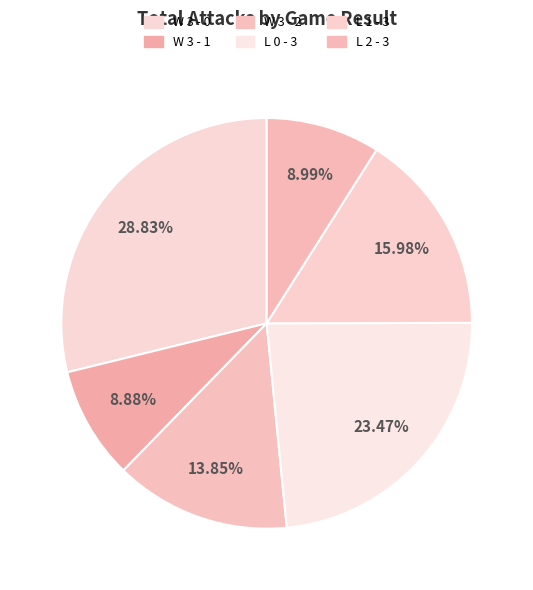

Rank the categories by value from lowest to highest.

W 3 - 1, L 2 - 3, W 3 - 2, L 1 - 3, L 0 - 3, W 3 - 0